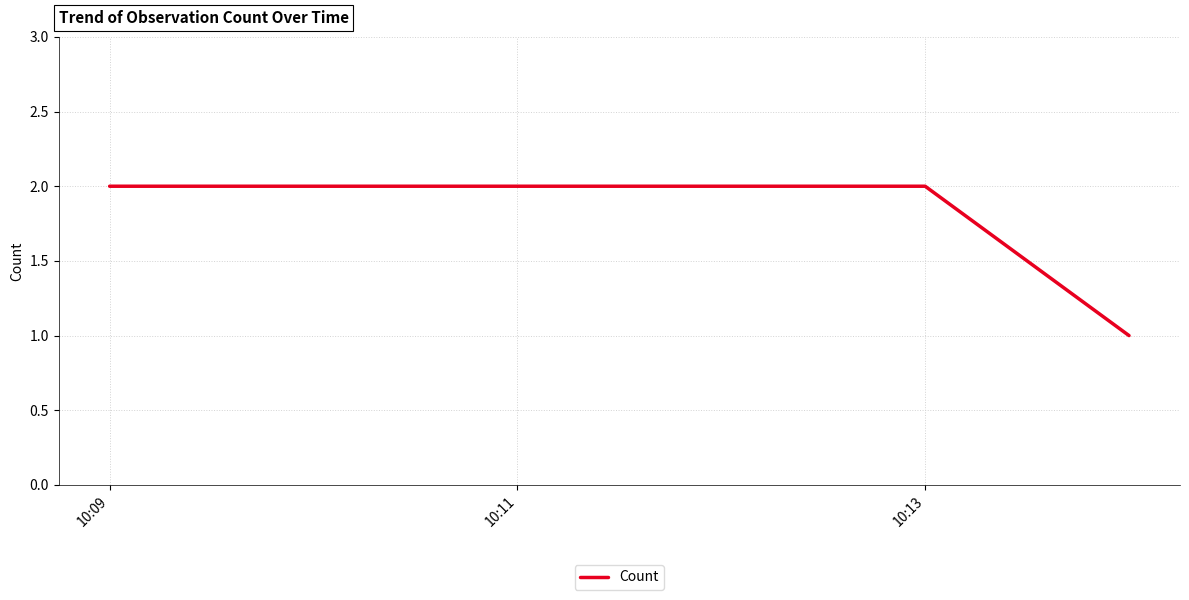

Count the number of categories in the chart.

3